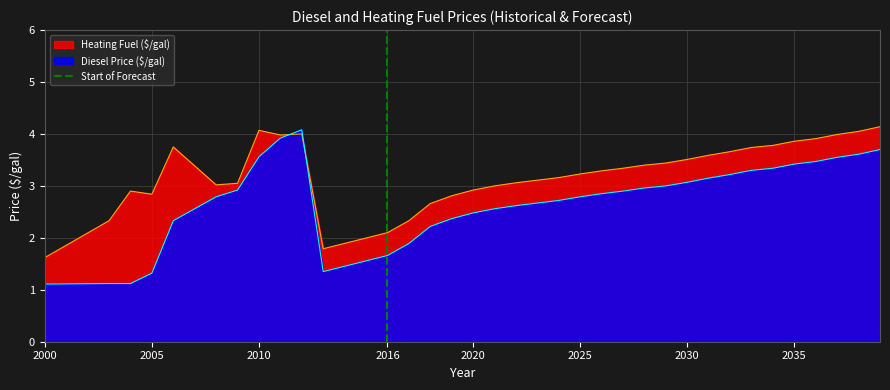

Which category has the lowest value across all series?

2016